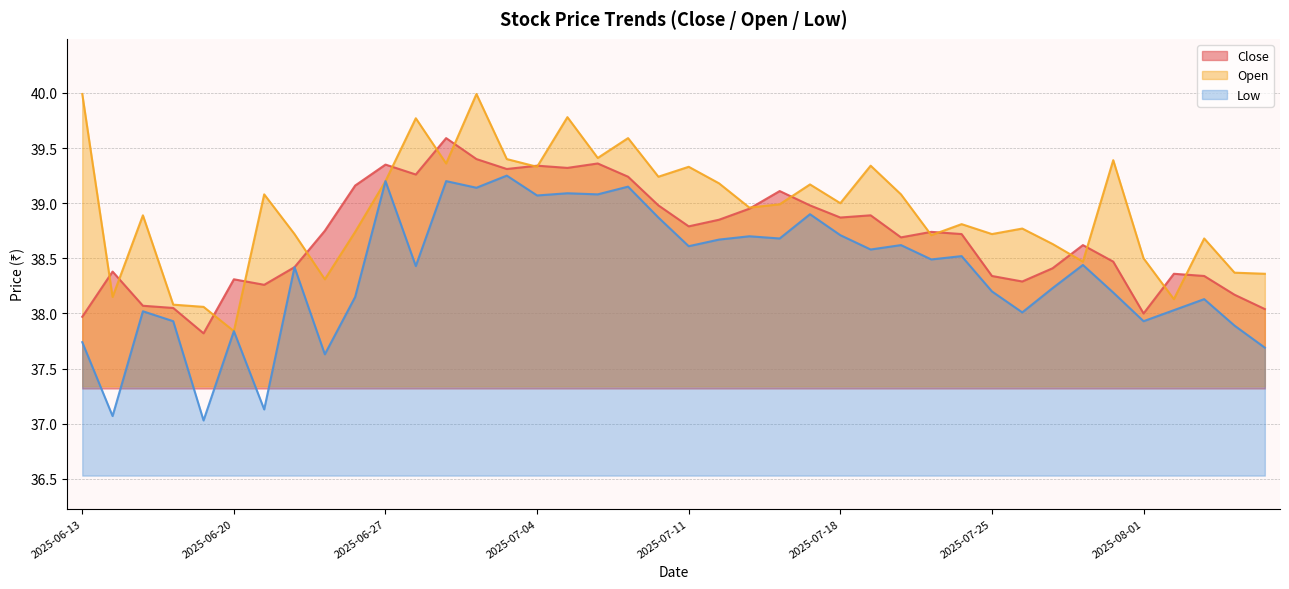

What is the difference between the Close values at 2025-08-05 and 2025-07-28?

0.1